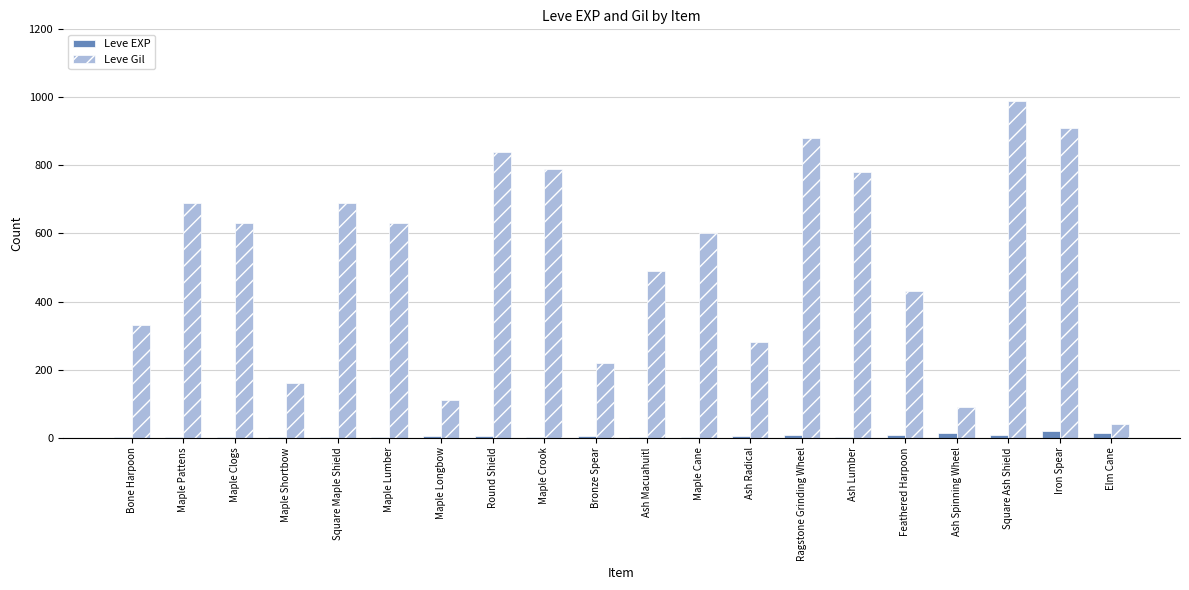

Which series has the largest range (max minus min)?

Leve Gil